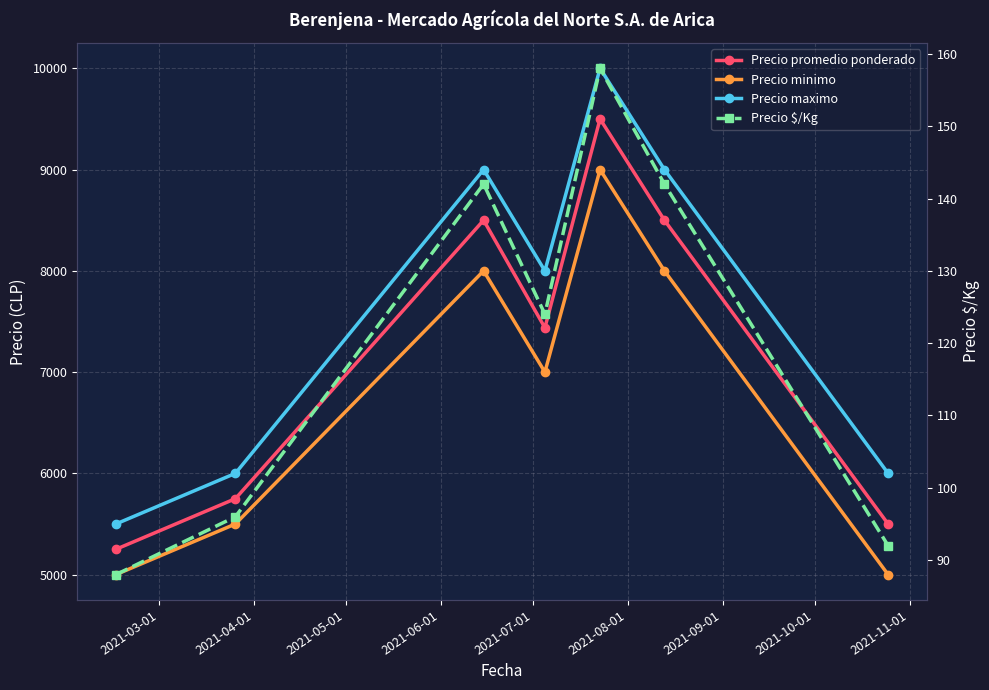

Is it true that Precio maximo equals 6000 at 2021-04-01?

True